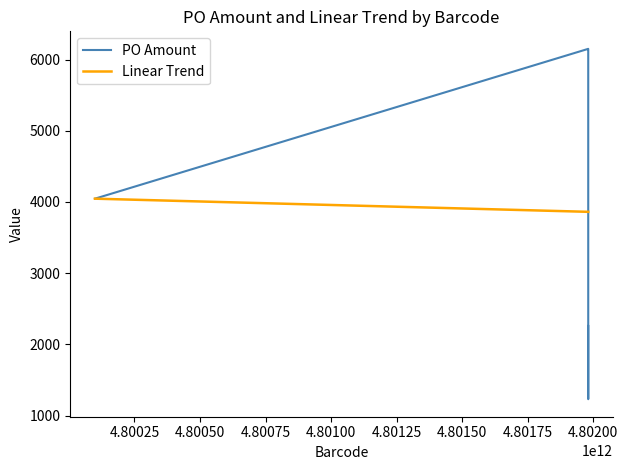

What is the highest value of the Linear Trend series?

4046.5